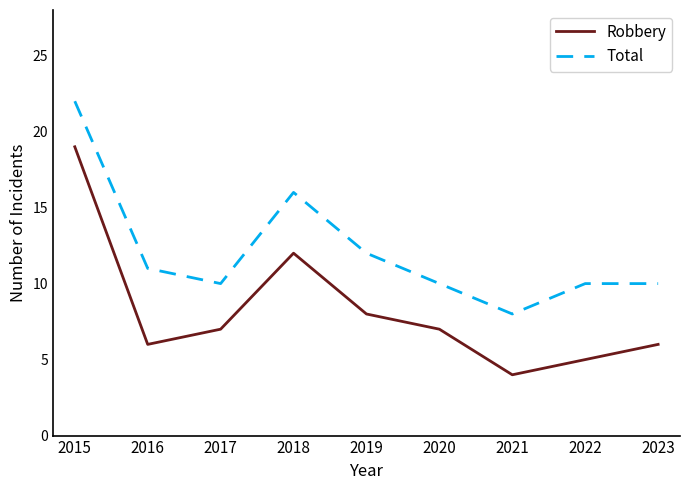

Reading right to left, what are all the values shown in this chart?

Robbery: 2023=6	2022=5	2021=4	2020=7	2019=8	2018=12	2017=7	2016=6	2015=19
Total: 2023=10	2022=10	2021=8	2020=10	2019=12	2018=16	2017=10	2016=11	2015=22